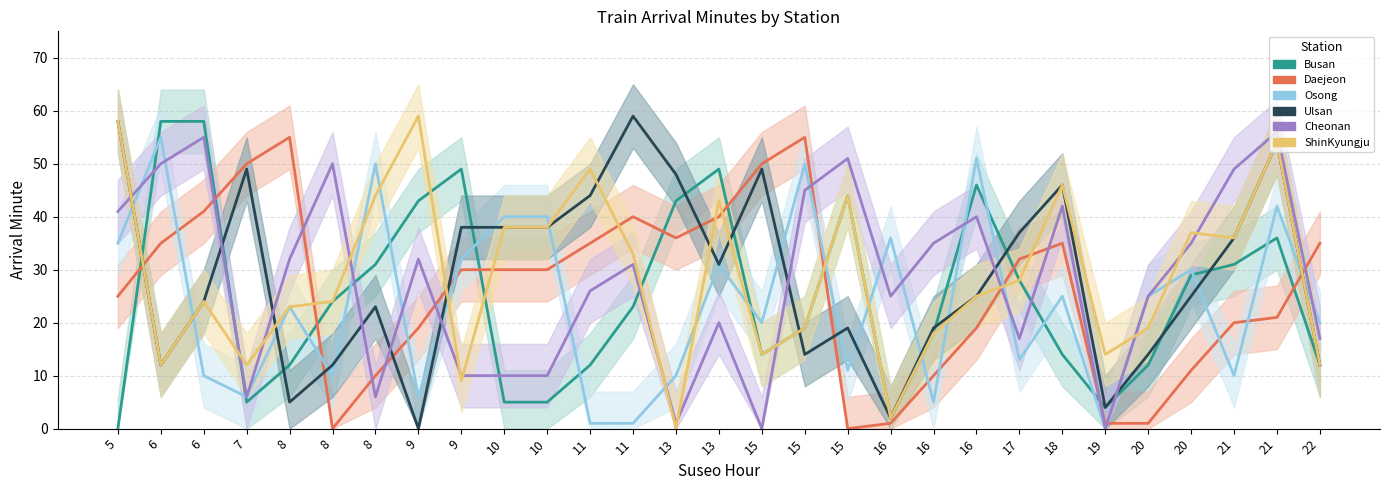

Where is the first local minimum for Osong_m?

7